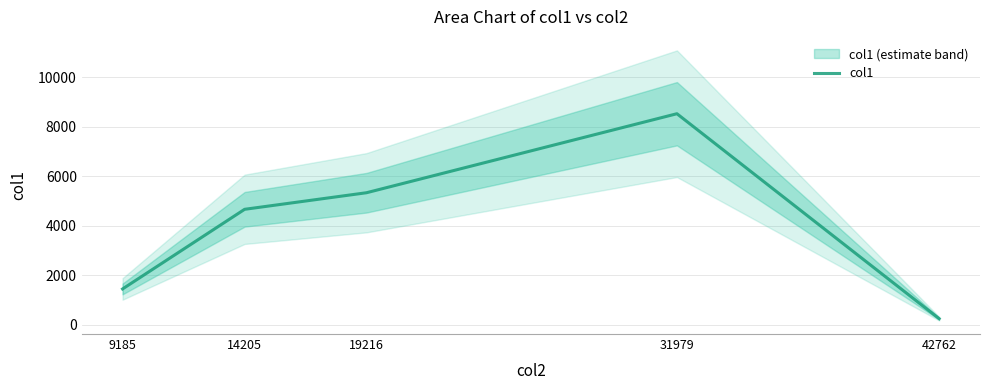

How many values are below 4666?

2